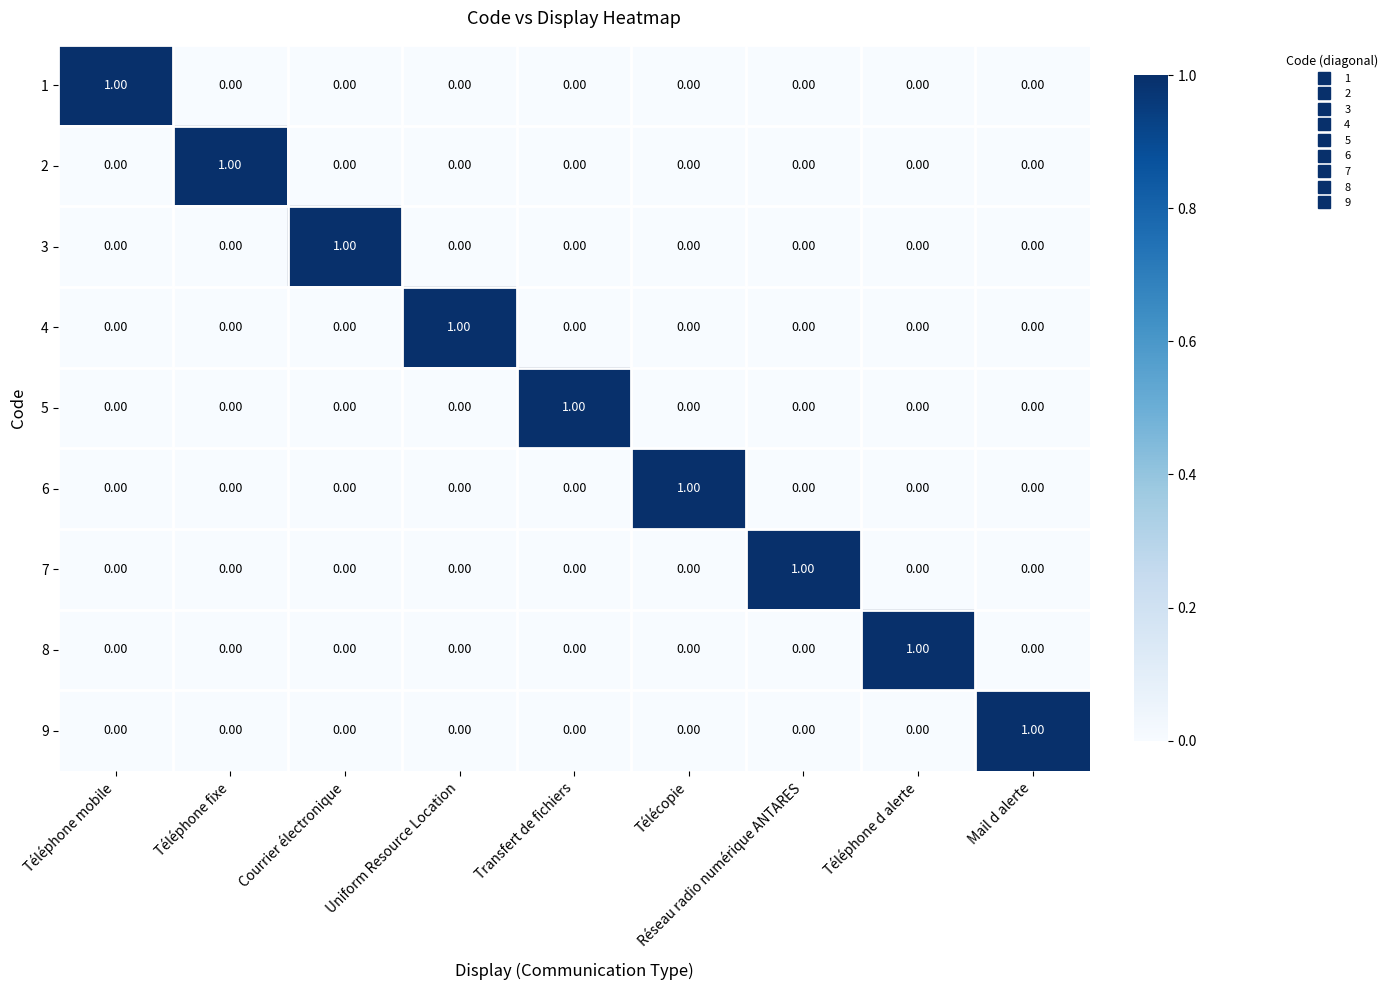

At how many categories does at least one series exceed 0?

9